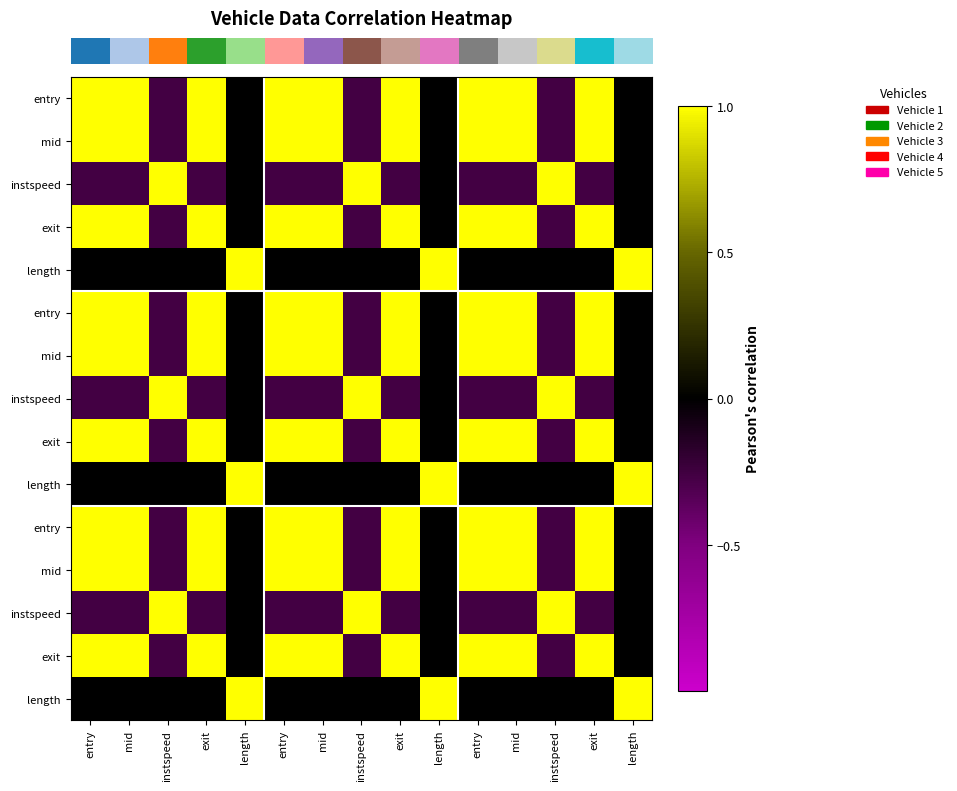

Reading right to left, list all the values displayed in this chart.

row_0: -0.0	1.0	-0.3	1.0	1.0	-0.0	1.0	-0.3	1.0	1.0	-0.0	1.0	-0.3	1.0	1.0
row_1: 0.0	1.0	-0.3	1.0	1.0	0.0	1.0	-0.3	1.0	1.0	0.0	1.0	-0.3	1.0	1.0
row_2: 0.0	-0.3	1.0	-0.3	-0.3	0.0	-0.3	1.0	-0.3	-0.3	0.0	-0.3	1.0	-0.3	-0.3
row_3: 0.0	1.0	-0.3	1.0	1.0	0.0	1.0	-0.3	1.0	1.0	0.0	1.0	-0.3	1.0	1.0
row_4: 1.0	0.0	0.0	0.0	-0.0	1.0	0.0	0.0	0.0	-0.0	1.0	0.0	0.0	0.0	-0.0
row_5: -0.0	1.0	-0.3	1.0	1.0	-0.0	1.0	-0.3	1.0	1.0	-0.0	1.0	-0.3	1.0	1.0
row_6: 0.0	1.0	-0.3	1.0	1.0	0.0	1.0	-0.3	1.0	1.0	0.0	1.0	-0.3	1.0	1.0
row_7: 0.0	-0.3	1.0	-0.3	-0.3	0.0	-0.3	1.0	-0.3	-0.3	0.0	-0.3	1.0	-0.3	-0.3
row_8: 0.0	1.0	-0.3	1.0	1.0	0.0	1.0	-0.3	1.0	1.0	0.0	1.0	-0.3	1.0	1.0
row_9: 1.0	0.0	0.0	0.0	-0.0	1.0	0.0	0.0	0.0	-0.0	1.0	0.0	0.0	0.0	-0.0
row_10: -0.0	1.0	-0.3	1.0	1.0	-0.0	1.0	-0.3	1.0	1.0	-0.0	1.0	-0.3	1.0	1.0
row_11: 0.0	1.0	-0.3	1.0	1.0	0.0	1.0	-0.3	1.0	1.0	0.0	1.0	-0.3	1.0	1.0
row_12: 0.0	-0.3	1.0	-0.3	-0.3	0.0	-0.3	1.0	-0.3	-0.3	0.0	-0.3	1.0	-0.3	-0.3
row_13: 0.0	1.0	-0.3	1.0	1.0	0.0	1.0	-0.3	1.0	1.0	0.0	1.0	-0.3	1.0	1.0
row_14: 1.0	0.0	0.0	0.0	-0.0	1.0	0.0	0.0	0.0	-0.0	1.0	0.0	0.0	0.0	-0.0